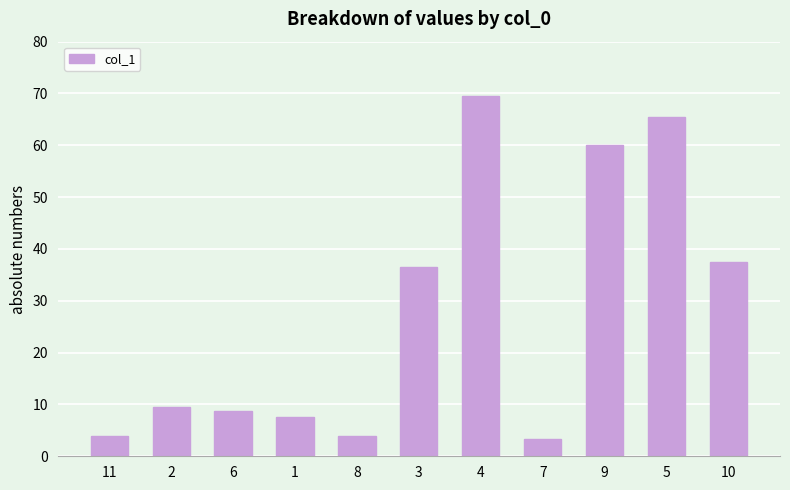

Which has a higher value, 1 or 6?

6